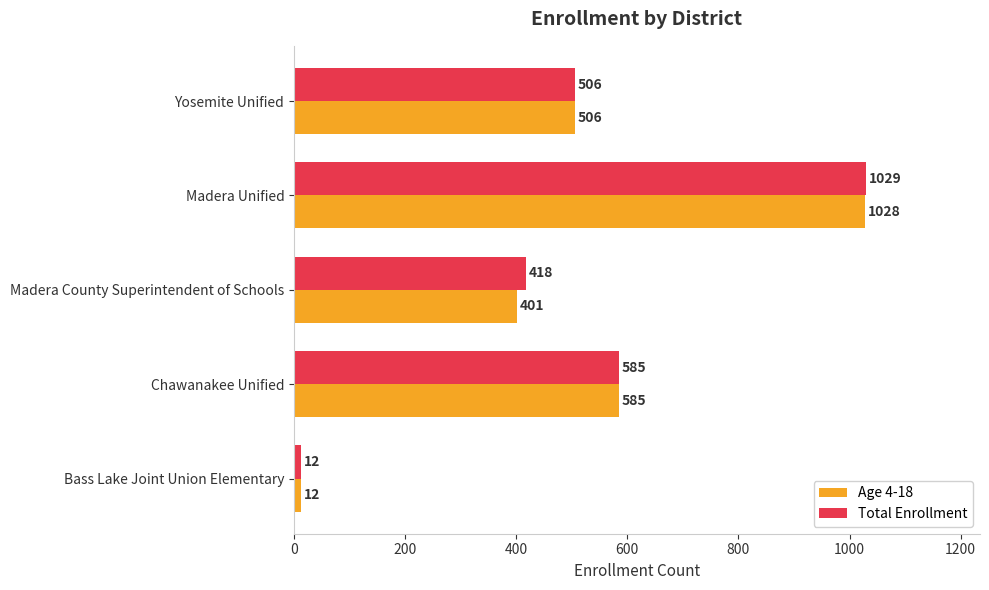

Count the number of data series in this chart.

2